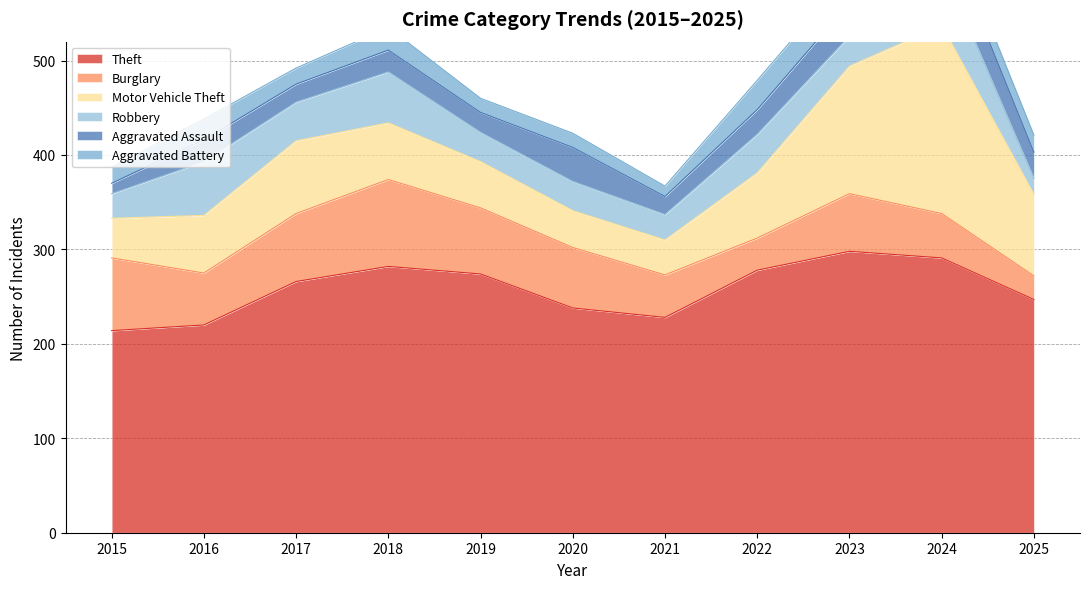

Reading left to right, what are all the values shown in this chart?

Theft: 2015=214	2016=220	2017=266	2018=282	2019=274	2020=238	2021=228	2022=278	2023=298	2024=291	2025=247
Burglary: 2015=77	2016=55	2017=72	2018=92	2019=70	2020=64	2021=45	2022=34	2023=61	2024=47	2025=25
Motor Vehicle Theft: 2015=42	2016=61	2017=77	2018=60	2019=49	2020=39	2021=37	2022=69	2023=135	2024=199	2025=86
Robbery: 2015=26	2016=57	2017=41	2018=54	2019=31	2020=31	2021=27	2022=41	2023=32	2024=65	2025=17
Aggravated Assault: 2015=11	2016=23	2017=19	2018=23	2019=21	2020=36	2021=19	2022=26	2023=35	2024=43	2025=28
Aggravated Battery: 2015=17	2016=22	2017=17	2018=24	2019=15	2020=15	2021=11	2022=31	2023=32	2024=19	2025=18